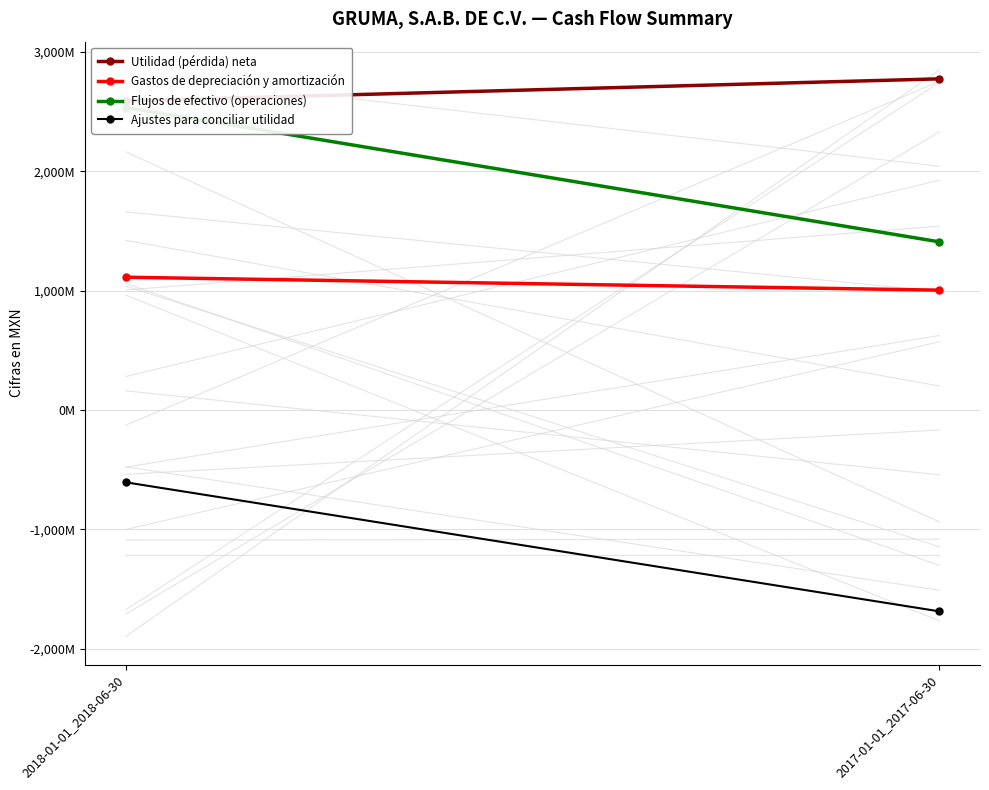

Which series has the largest total across all categories?

Utilidad (pérdida) neta